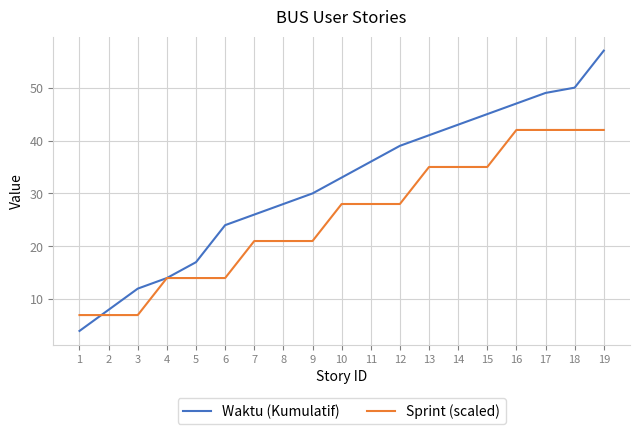

What value does the Waktu (Kumulatif) series have at 3, to the nearest 10?

10